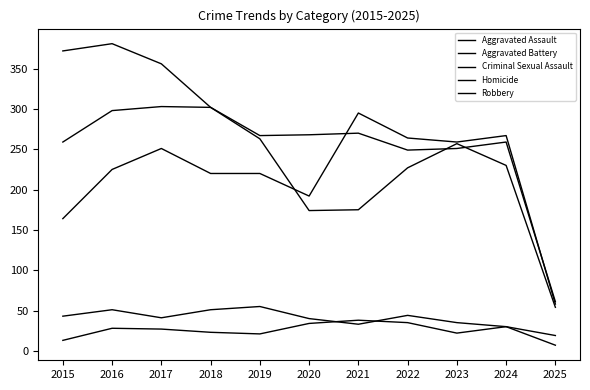

The Aggravated Assault series shows 220 at 2019. True or false?

True